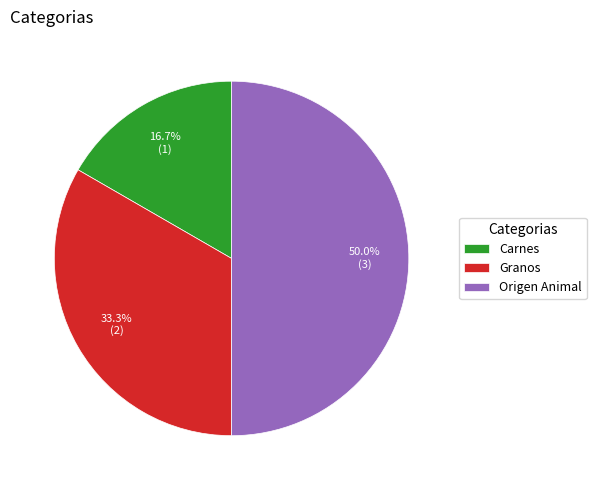

The Carnes slice represents 31% of the pie. True or false?

False